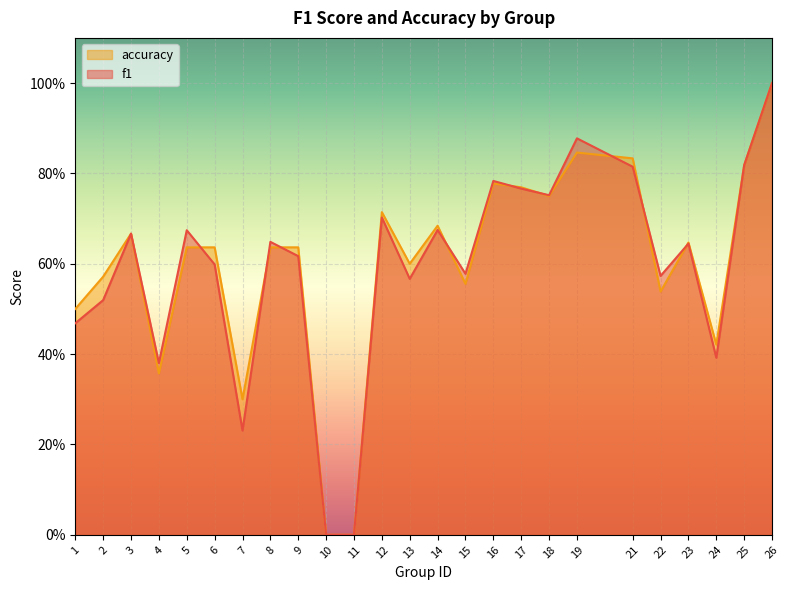

Reading left to right, transcribe all the data shown in this chart.

f1: 1=0.5	2=0.5	3=0.7	4=0.4	5=0.7	6=0.6	7=0.2	8=0.6	9=0.6	10=0.0	11=0.0	12=0.7	13=0.6	14=0.7	15=0.6	16=0.8	17=0.8	18=0.8	19=0.9	21=0.8	22=0.6	23=0.6	24=0.4	25=0.8	26=1.0
accuracy: 1=0.5	2=0.6	3=0.7	4=0.4	5=0.6	6=0.6	7=0.3	8=0.6	9=0.6	10=0.0	11=0.0	12=0.7	13=0.6	14=0.7	15=0.6	16=0.8	17=0.8	18=0.8	19=0.8	21=0.8	22=0.5	23=0.6	24=0.4	25=0.8	26=1.0